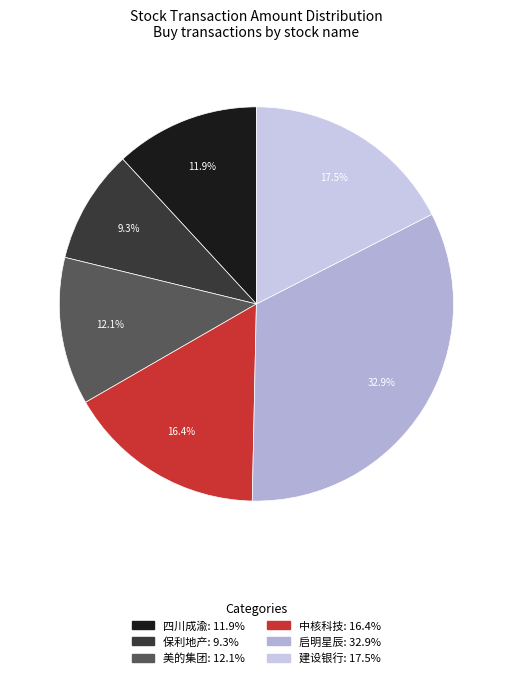

To the nearest percent, what is the difference between the largest and smallest slice percentages?

24%